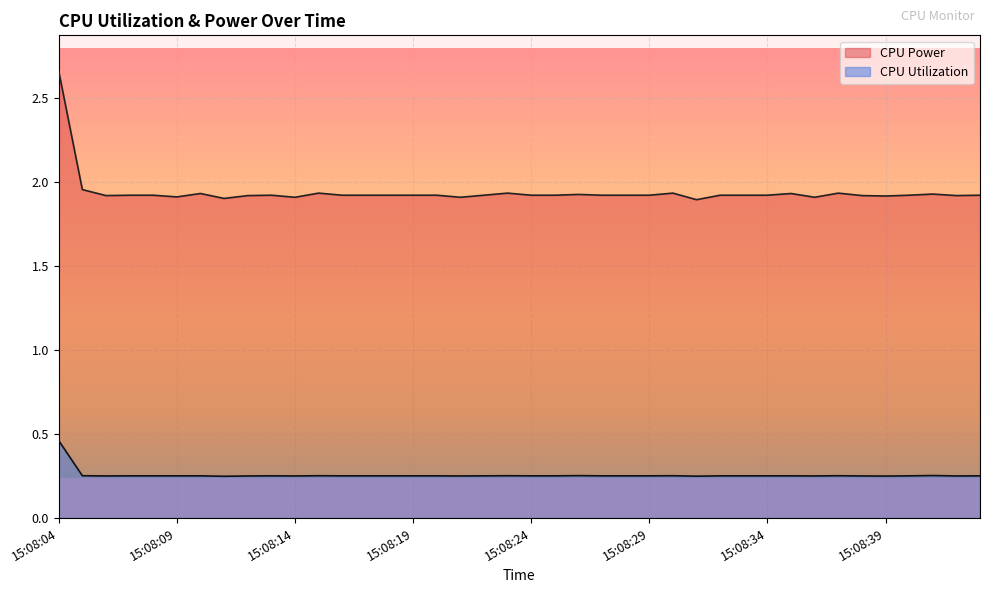

True or false: CPU Power and CPU Utilization cross at least once.

False